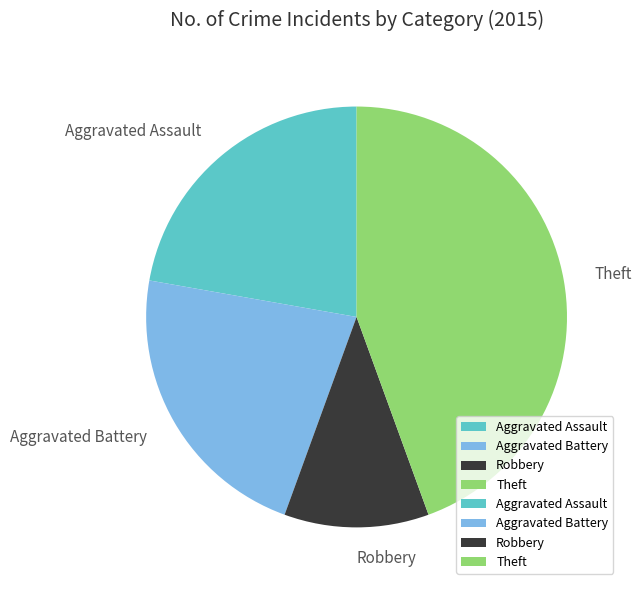

Is Aggravated Battery the majority of the pie?

No